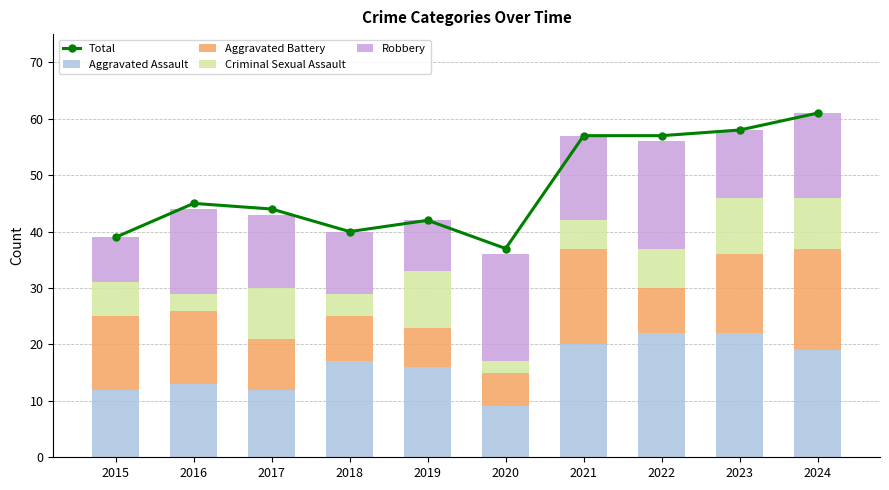

What is the value of the Robbery bar at the 5th from the left?

9